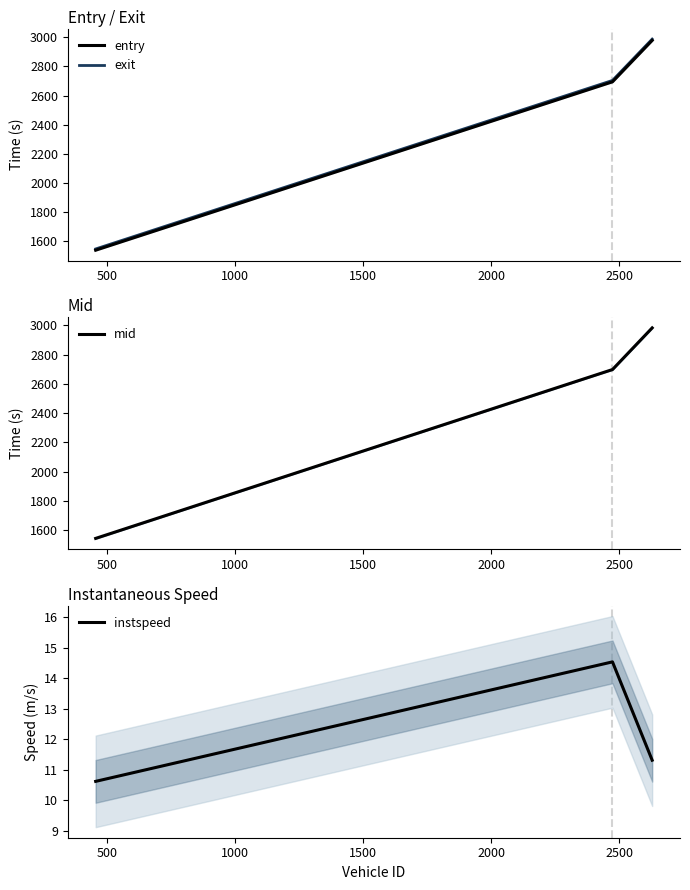

What is the value of the entry point at the 1st from the left?

1539.0